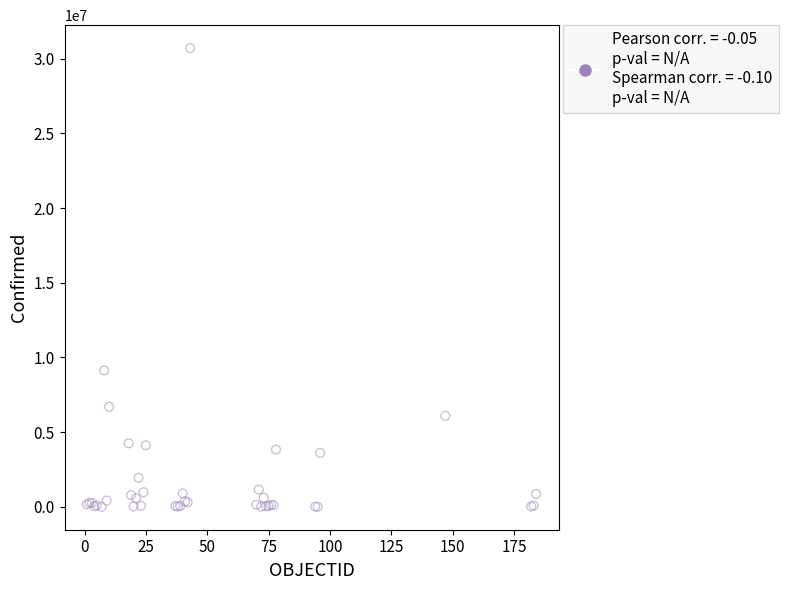

What Y value in the scatter plot is closest to 15354657?

9135308